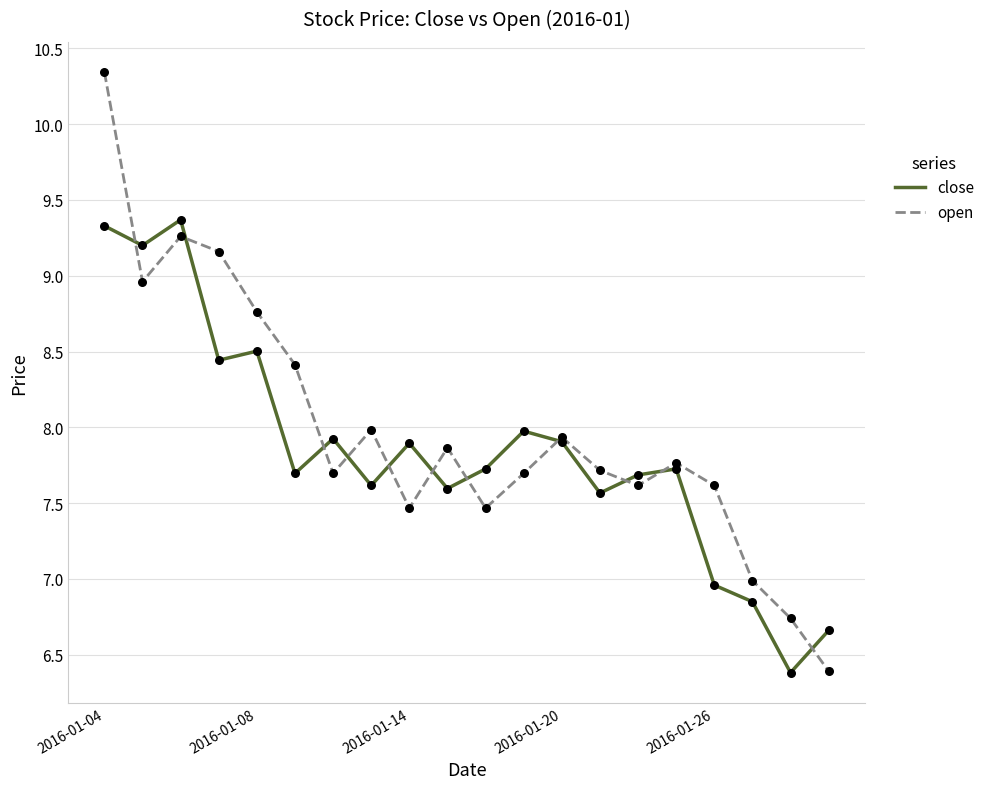

Which series has the largest range (max minus min)?

open